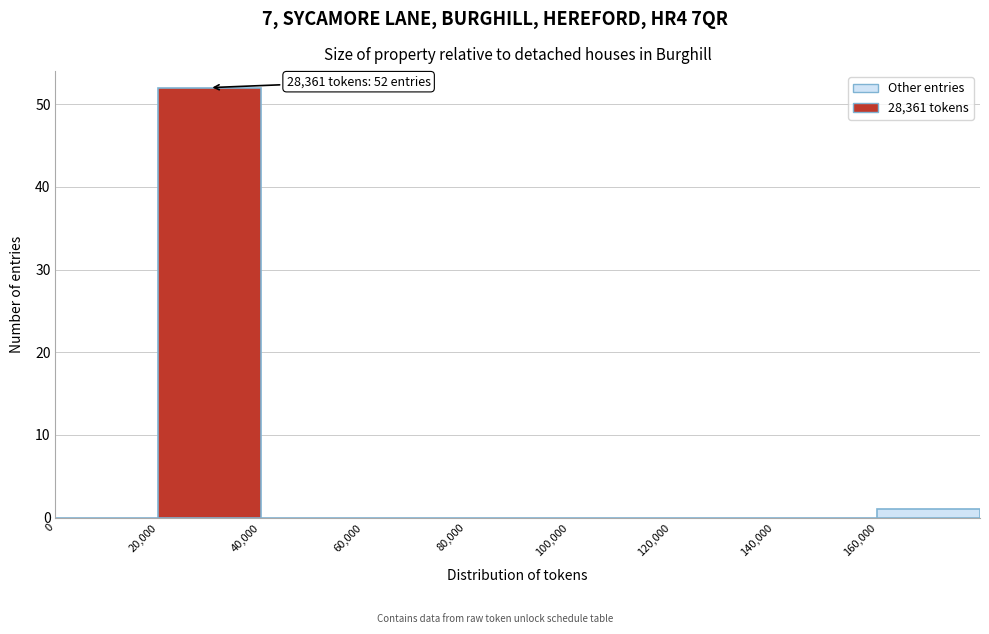

Which range on the x-axis has the tallest bar?

20000 to 40000